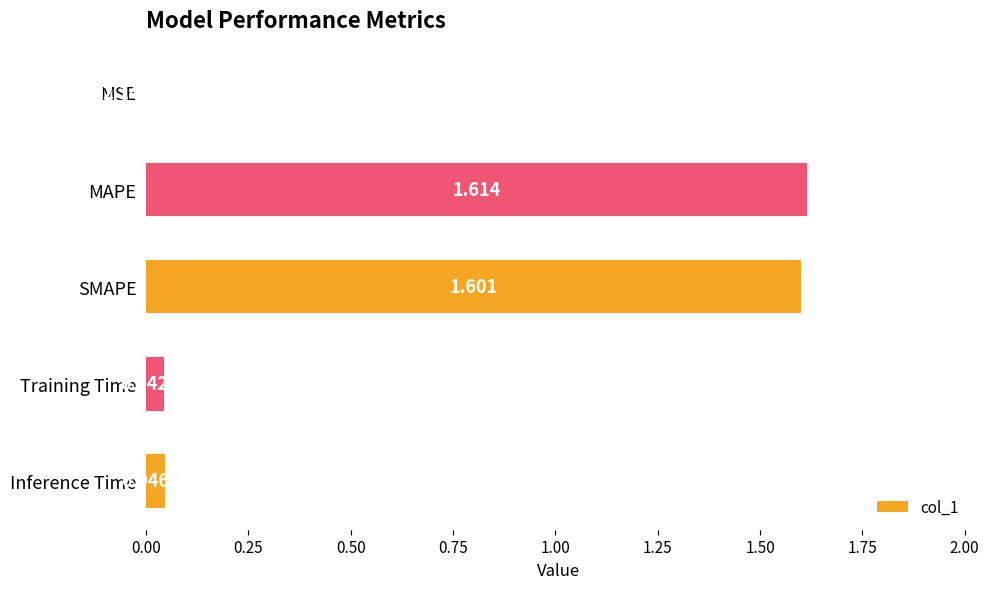

How many distinct data groups are displayed?

1